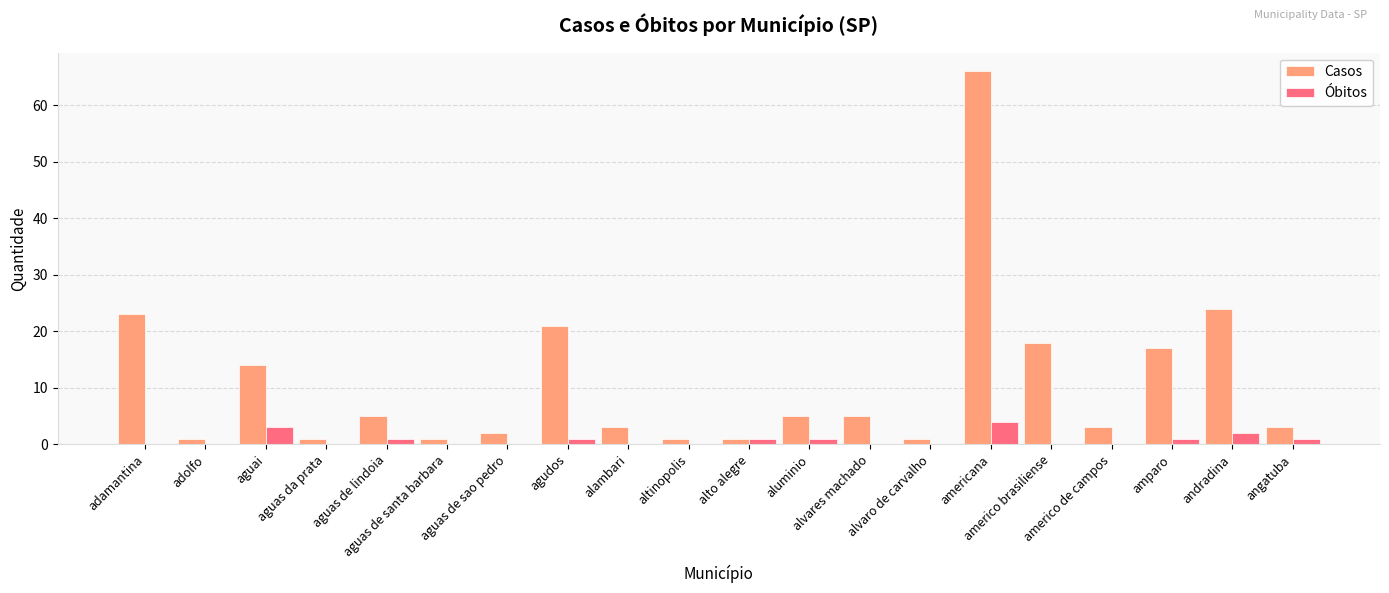

Which series has the largest total across all categories?

Casos